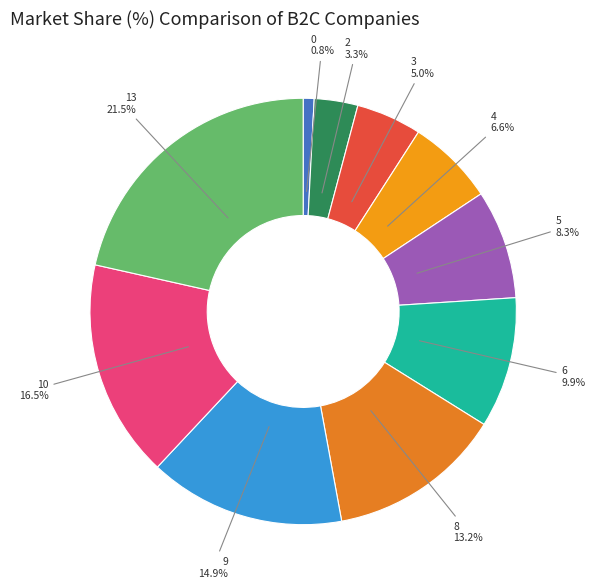

What portion of the pie excludes 6?

90.1%